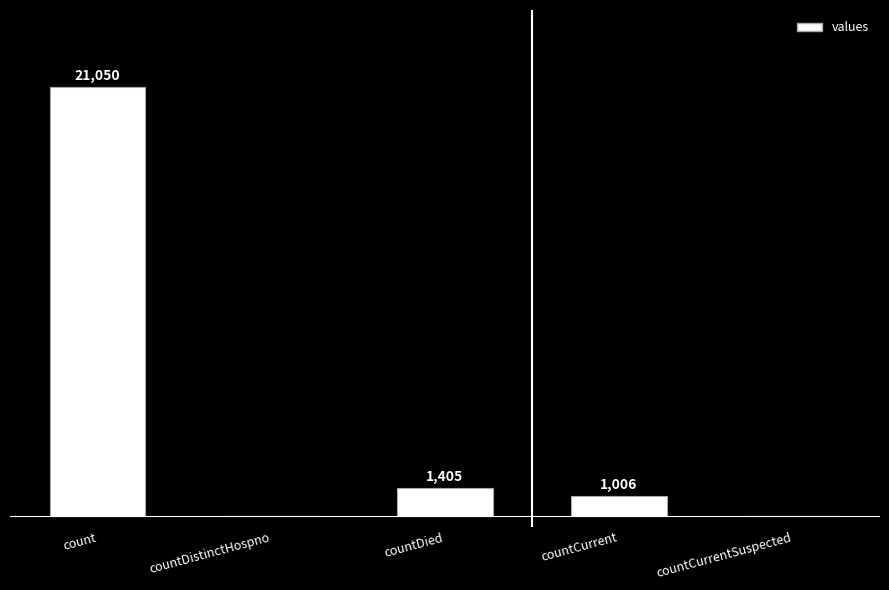

At which label does the data first exceed 1006?

count